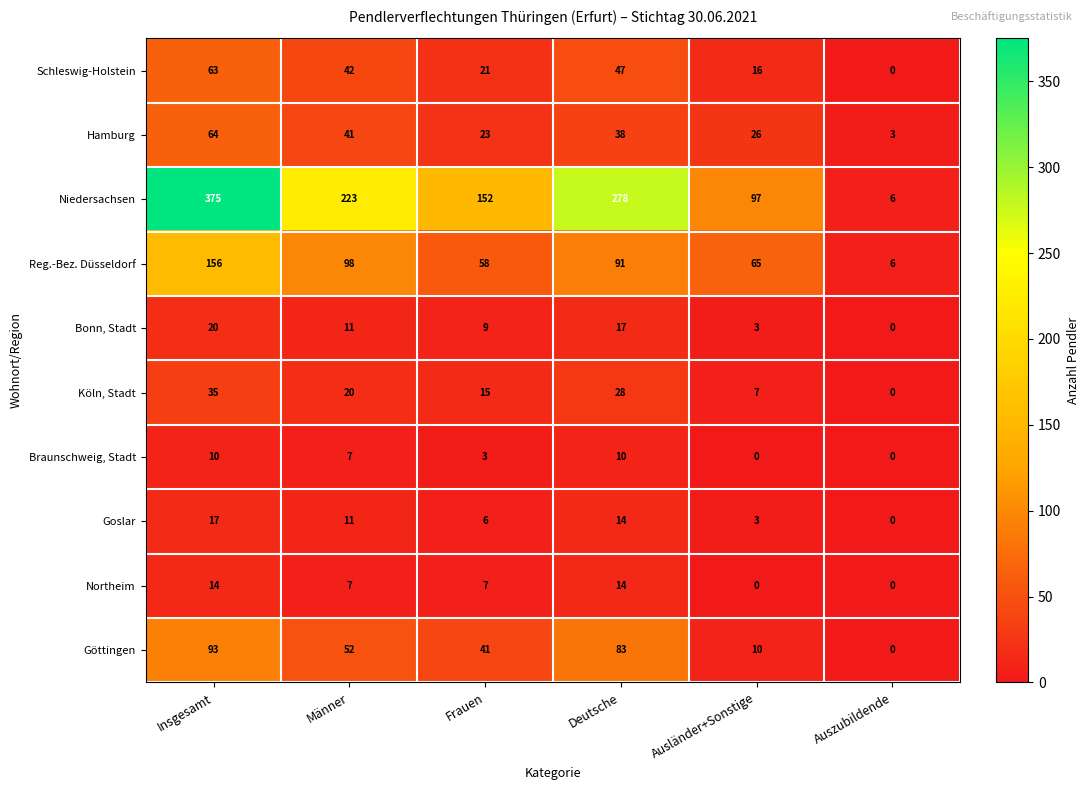

How many values in the Goslar series are below 11?

3